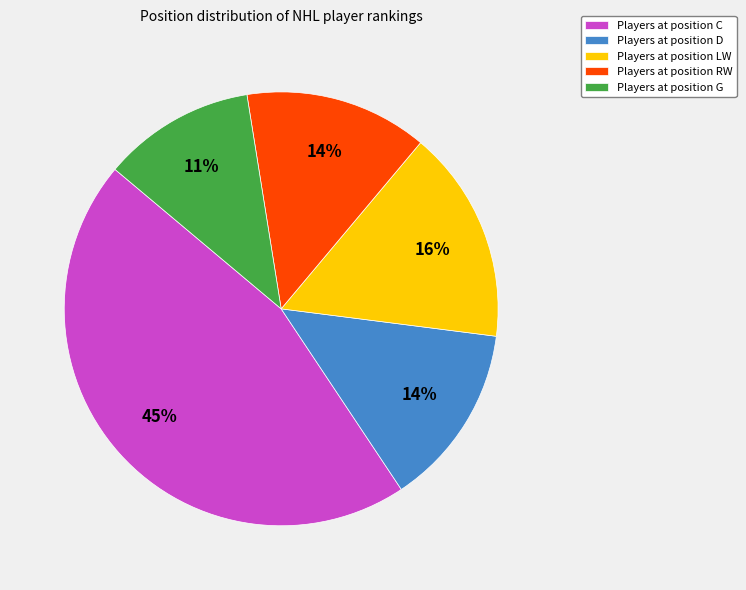

Is the sum of Players at position C and Players at position RW greater than half?

Yes